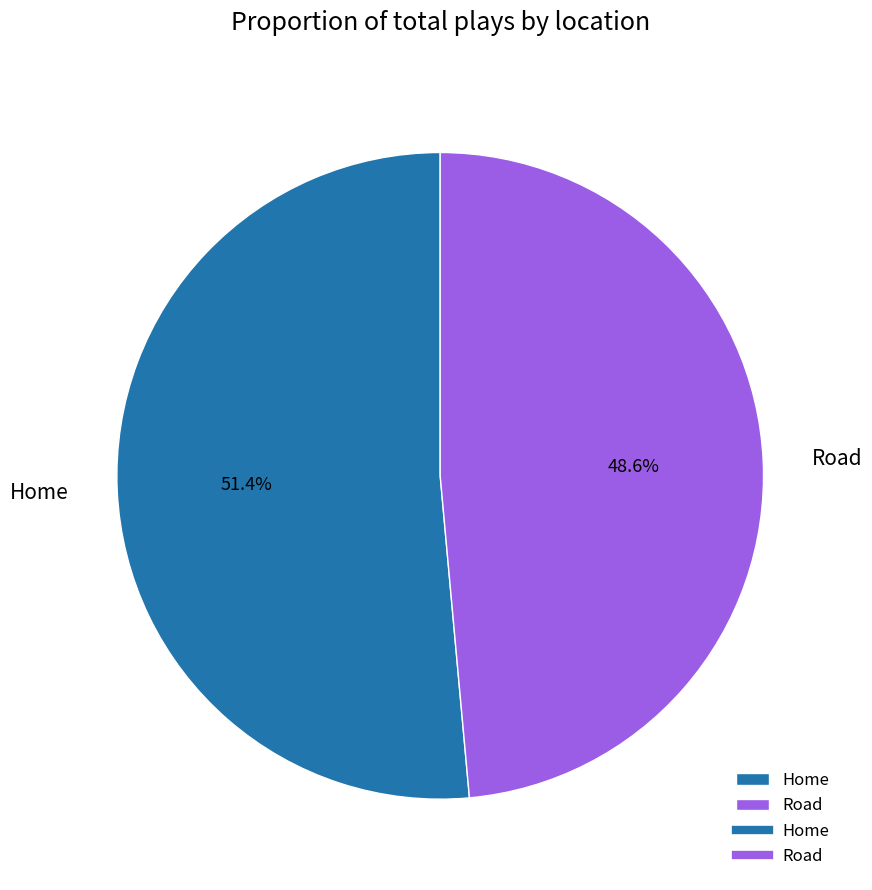

What is the smallest slice in the pie chart?

Road